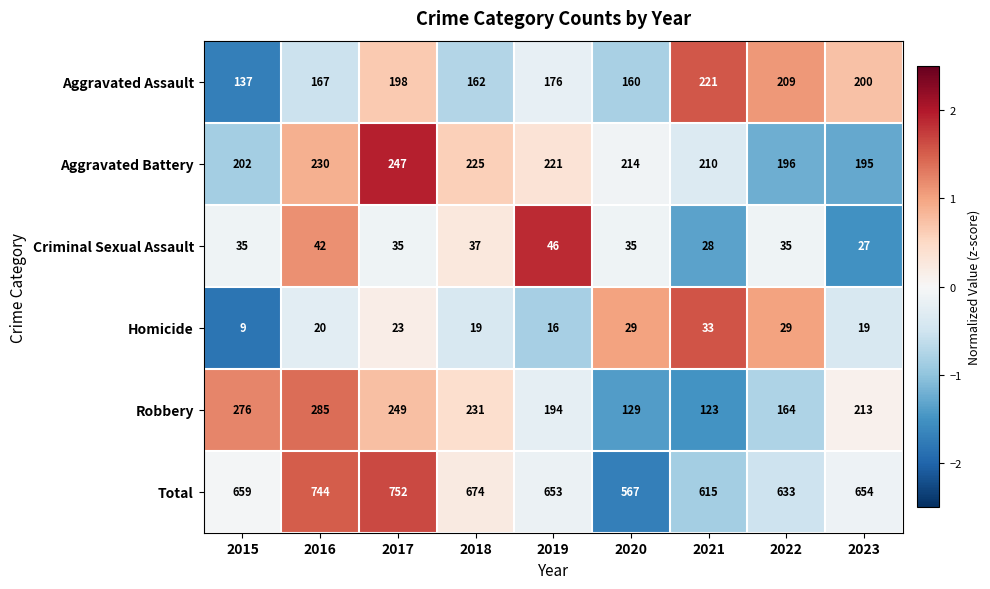

Which series has the widest spread of values?

Total